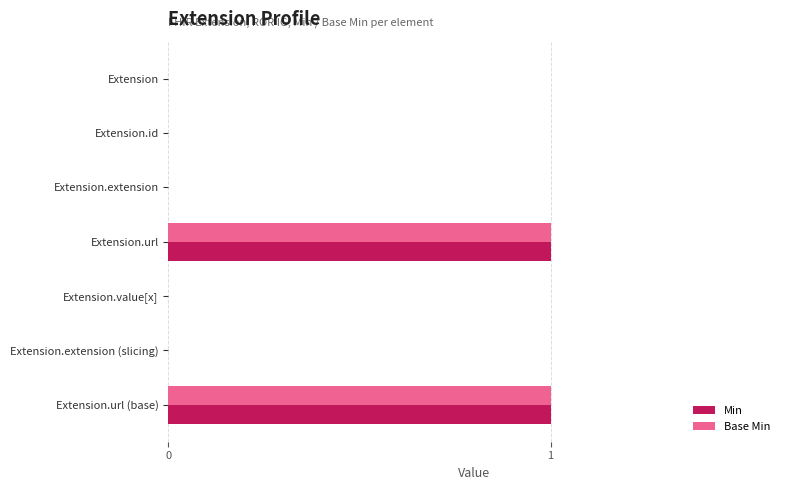

Is the value of Base Min at Extension.url (base) greater than the value of Min at Extension.extension?

Yes